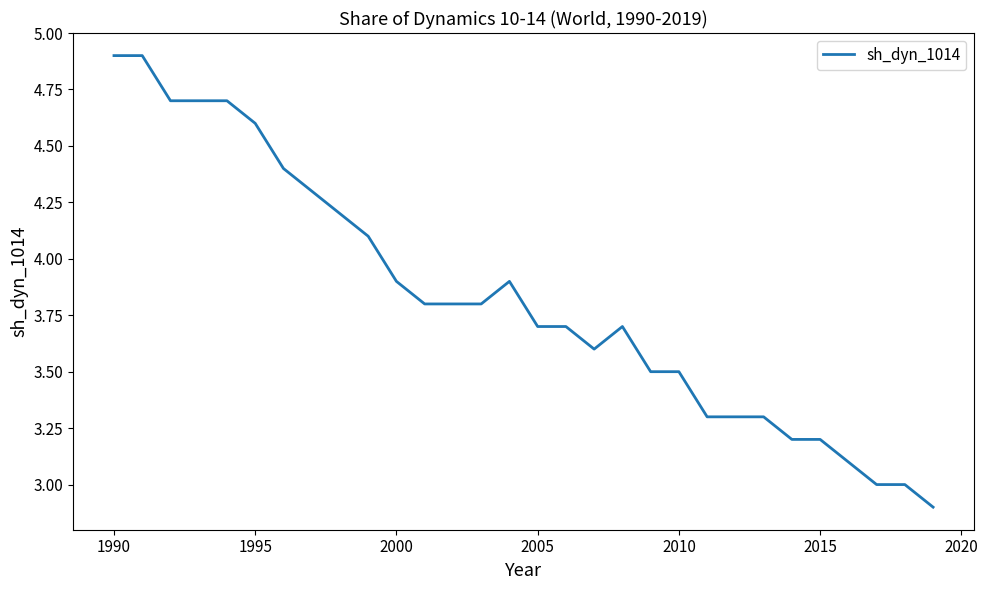

What is the minimum value shown in the chart?

2.9